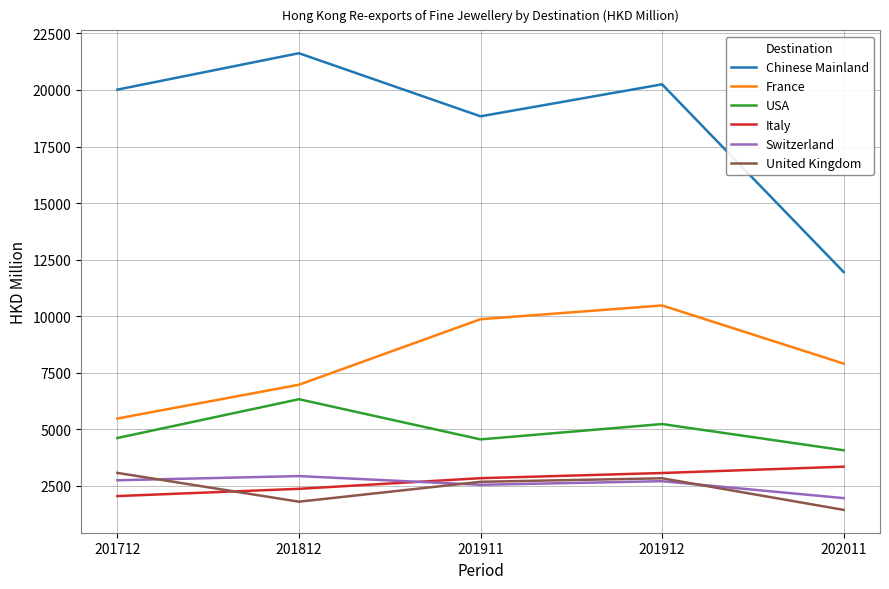

True or false: United Kingdom and France intersect in this chart.

False